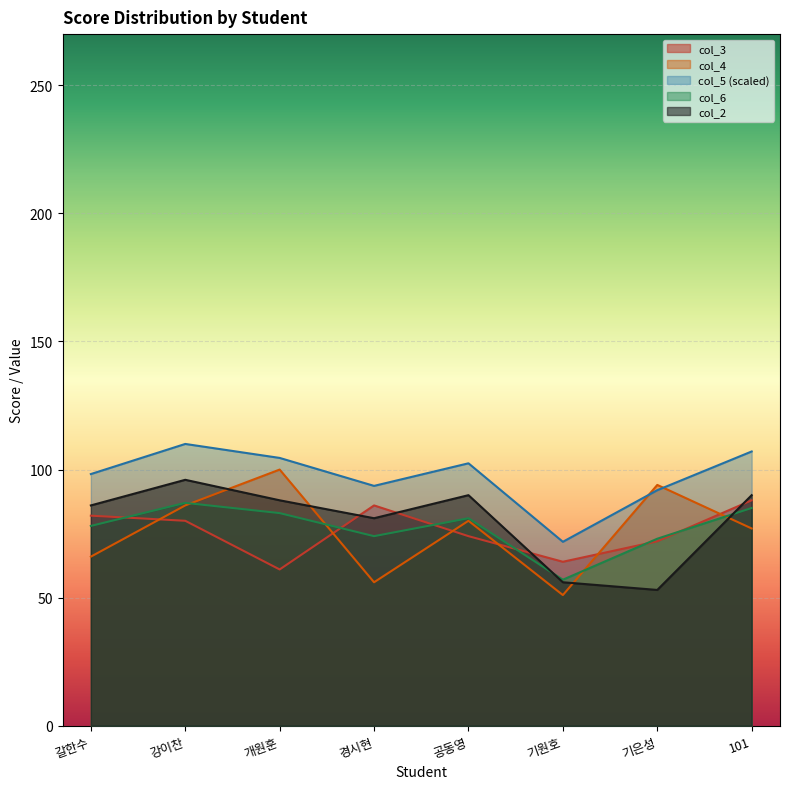

True or false: col_2 has more than 0 interior local peaks.

True